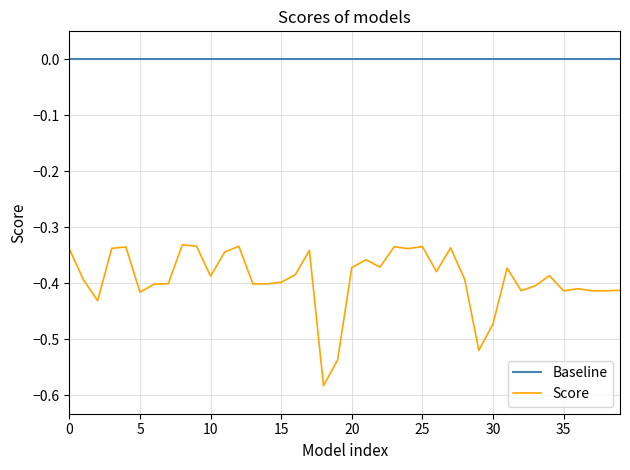

List the series in order of their peak value, highest first.

Baseline, Score